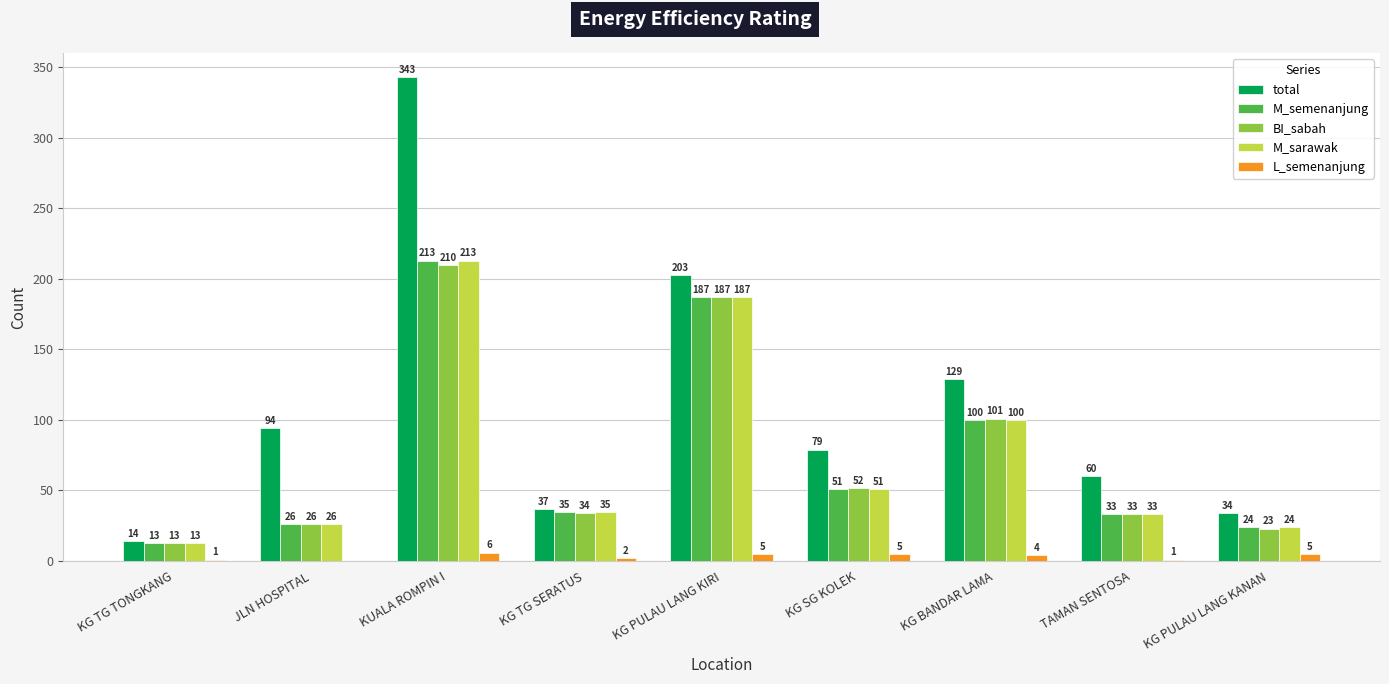

What is the approximate value of M_semenanjung at KG TG SERATUS, to the nearest 50?

50